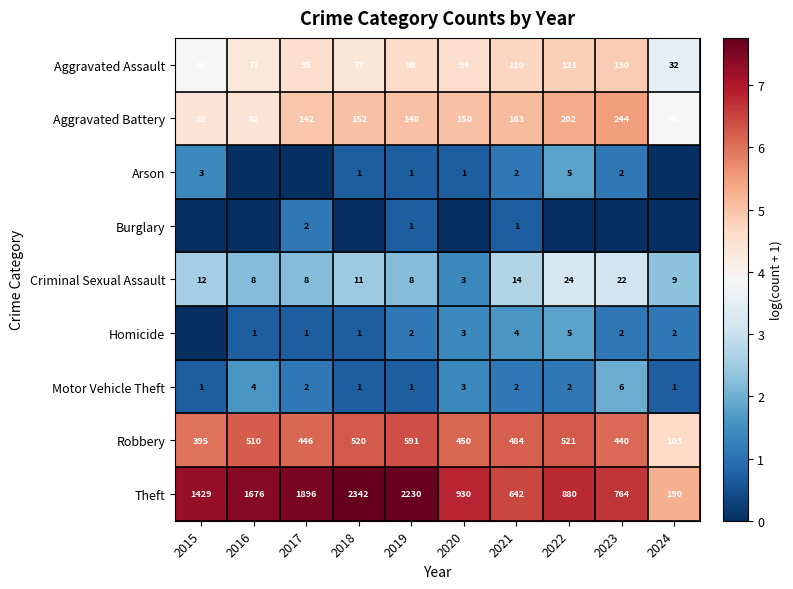

What is the difference between the Aggravated Battery values at 2023 and 2021?

81